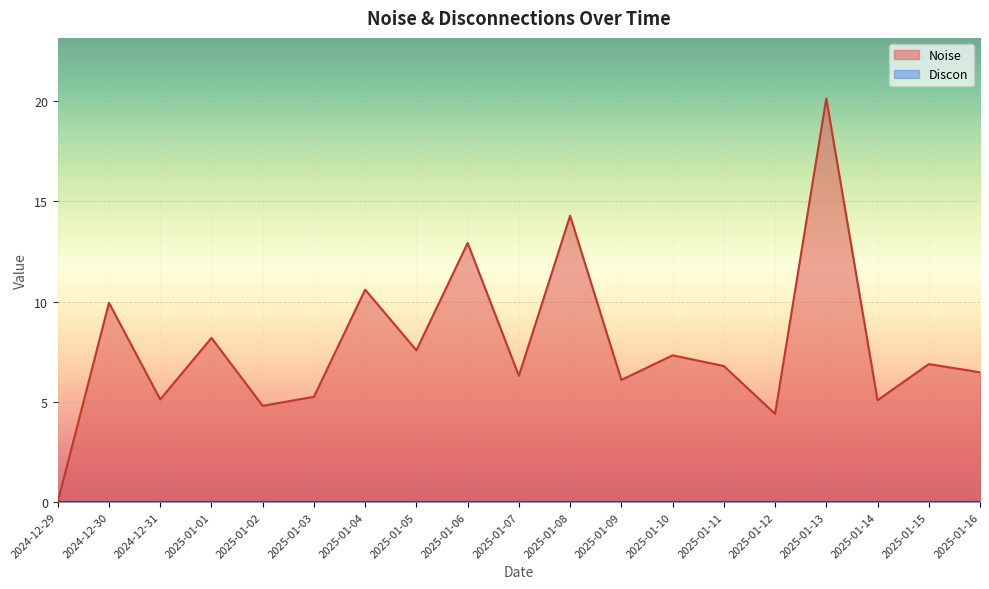

What is the label of the 10th point from the right?

2025-01-07